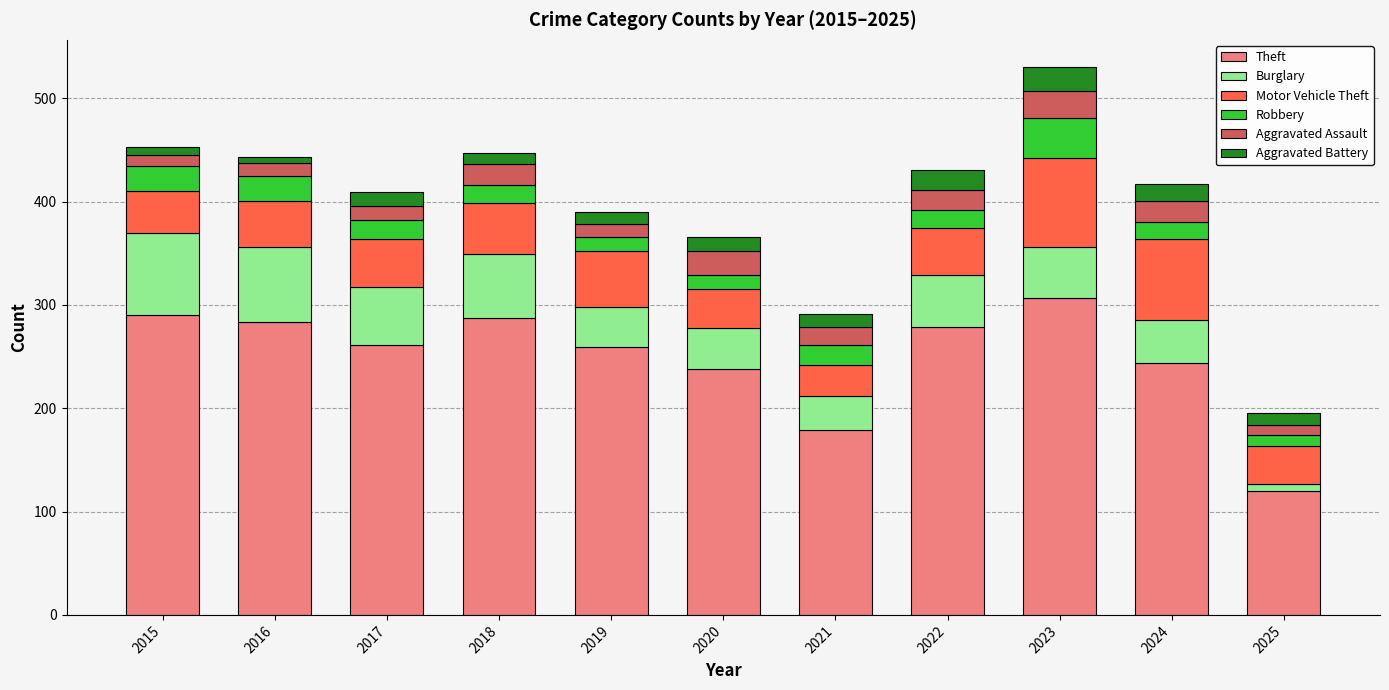

True or false: Theft has a value of 212 at 2025.

False